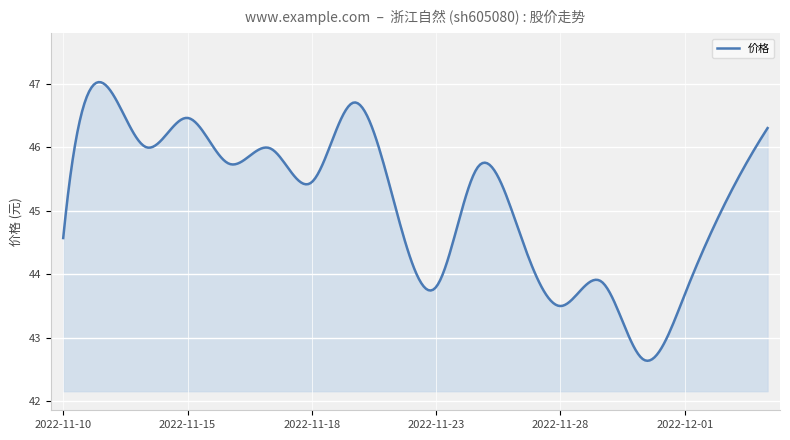

What is the smallest value displayed?

42.6